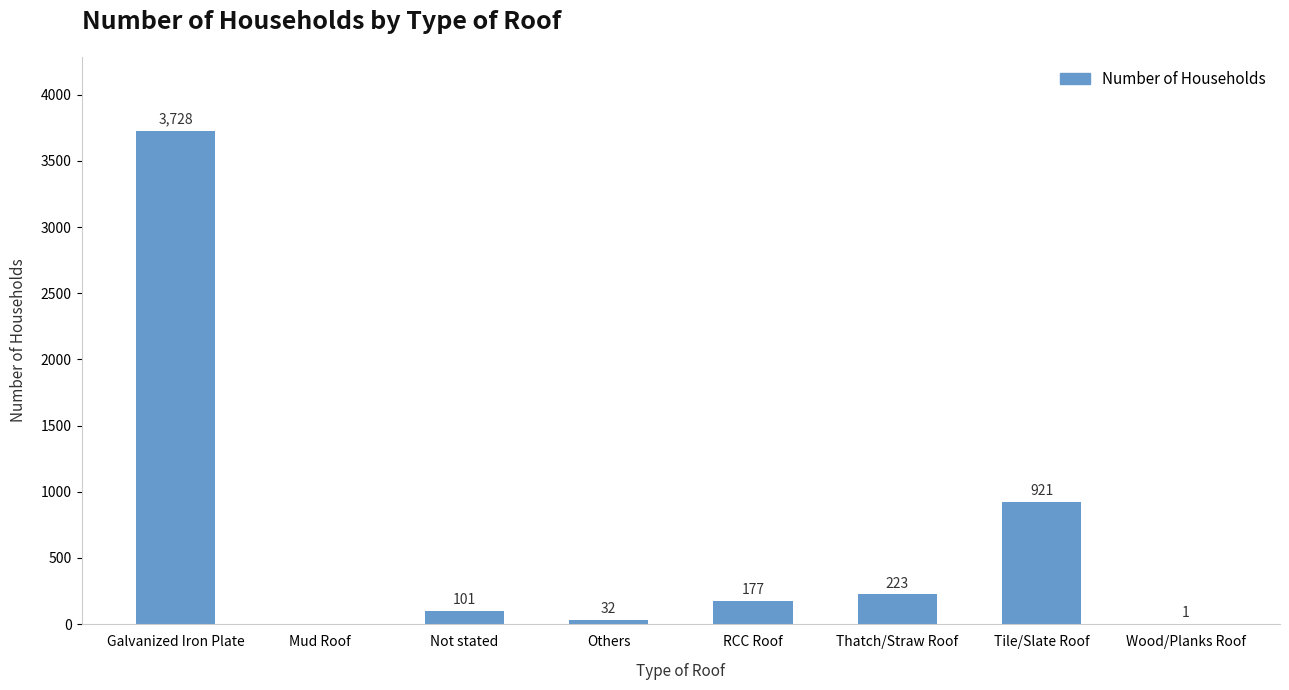

What is the greatest value displayed?

3728